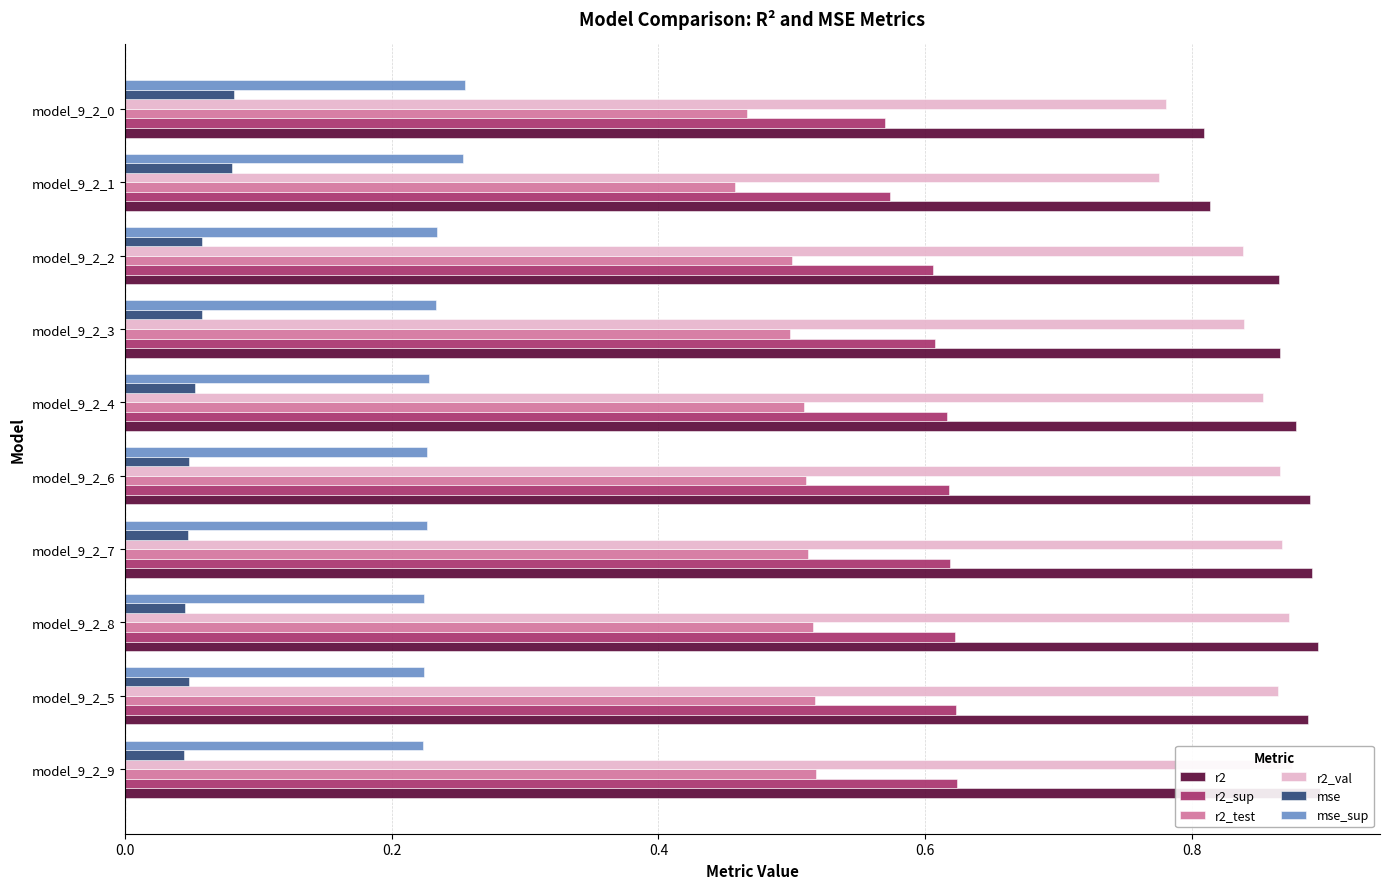

How many distinct data groups are displayed?

6